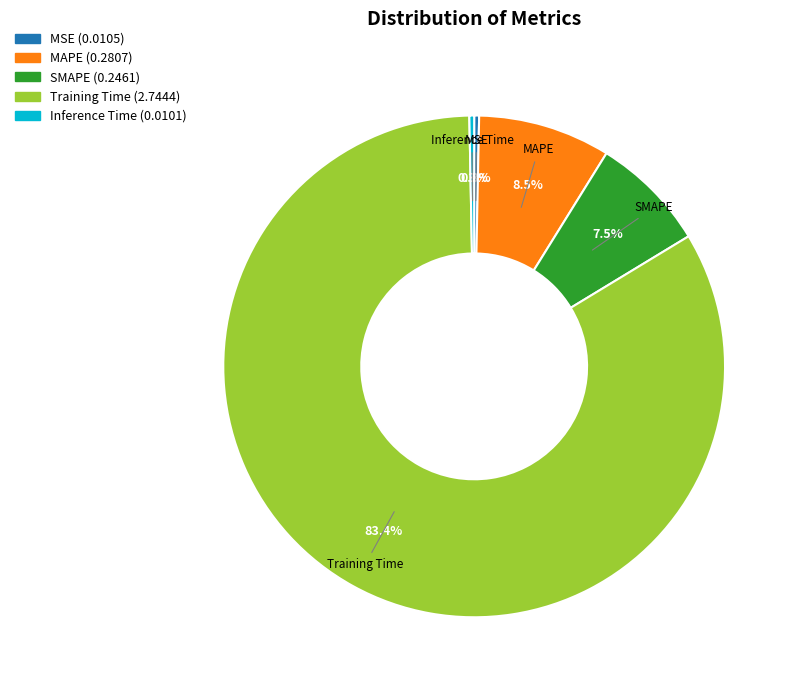

To the nearest percent, what percentage of the pie is Training Time?

83%